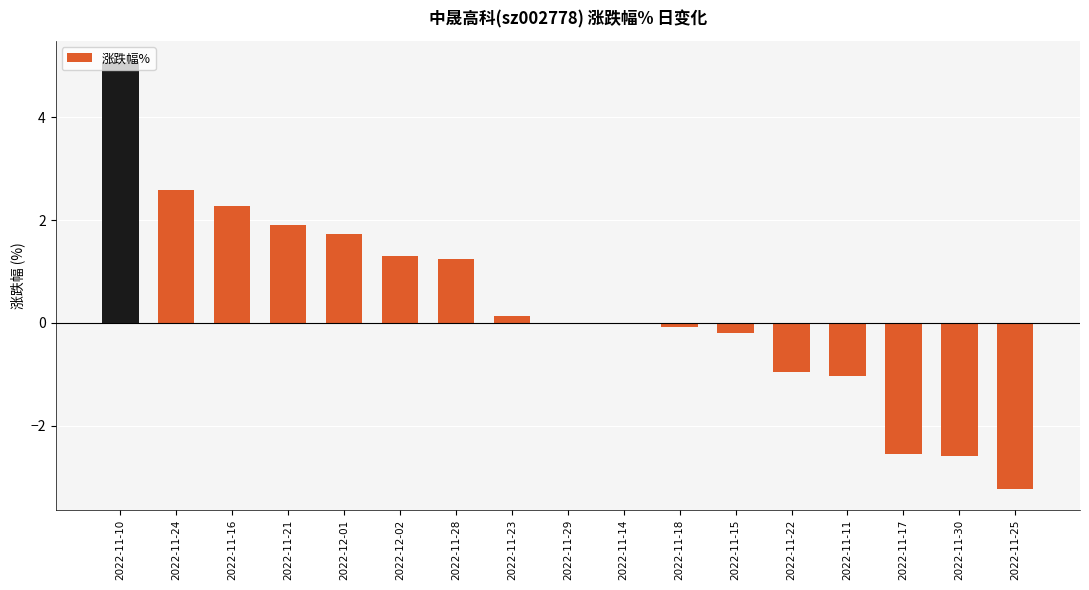

List the labels in order of value, smallest first.

2022-11-25, 2022-11-30, 2022-11-17, 2022-11-11, 2022-11-22, 2022-11-15, 2022-11-18, 2022-11-29, 2022-11-14, 2022-11-23, 2022-11-28, 2022-12-02, 2022-12-01, 2022-11-21, 2022-11-16, 2022-11-24, 2022-11-10